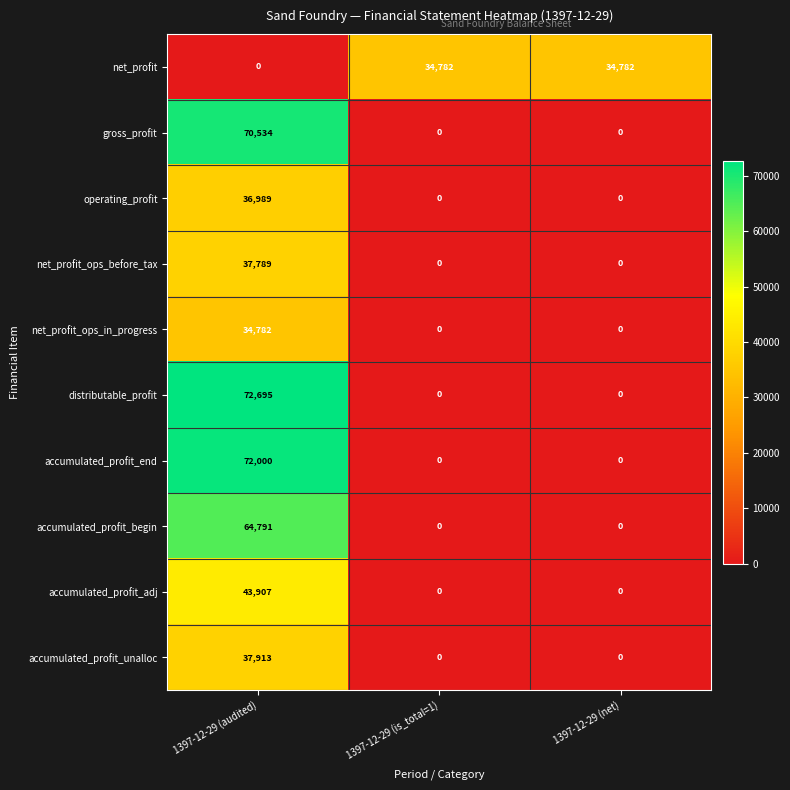

How many categories are shown in the chart?

3